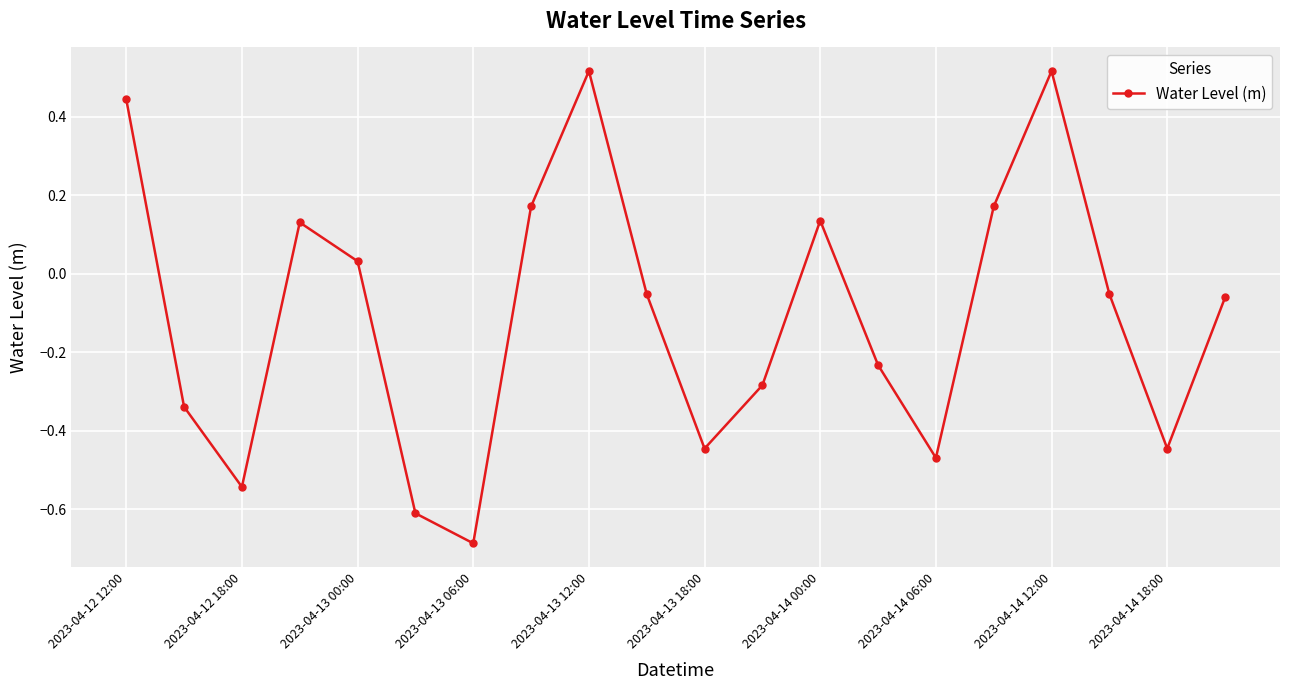

How many lines are shown in the chart?

1